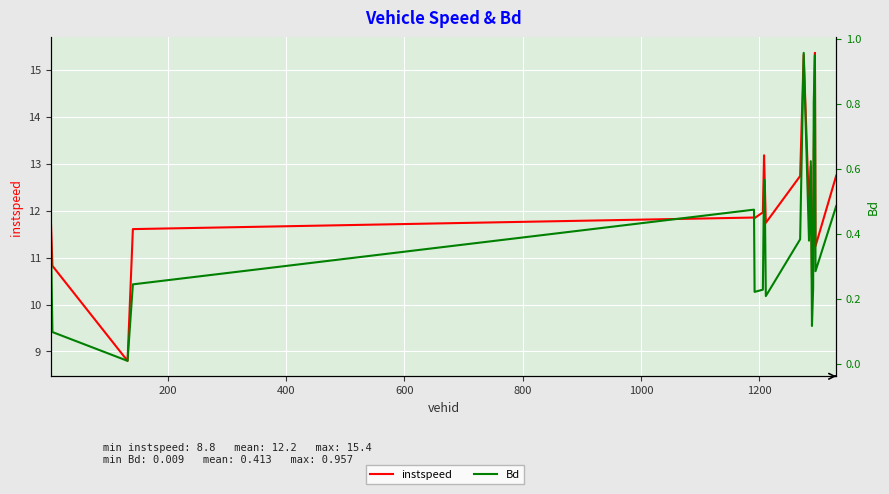

What are all the series names shown in the legend?

instspeed, Bd